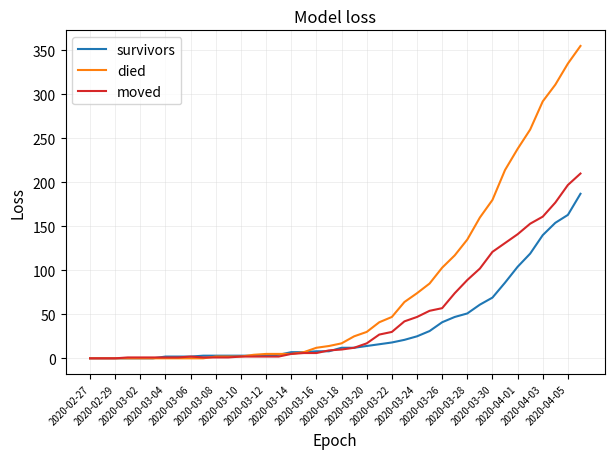

Is this an area chart (filled region under the line)?

No